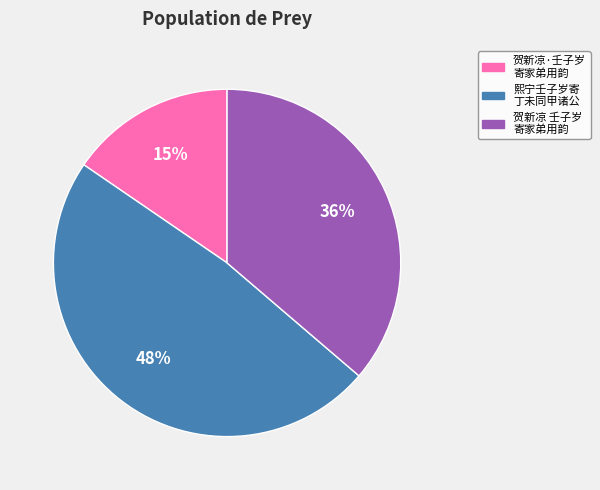

To the nearest percent, what is the difference between the largest and smallest slice percentages?

33%